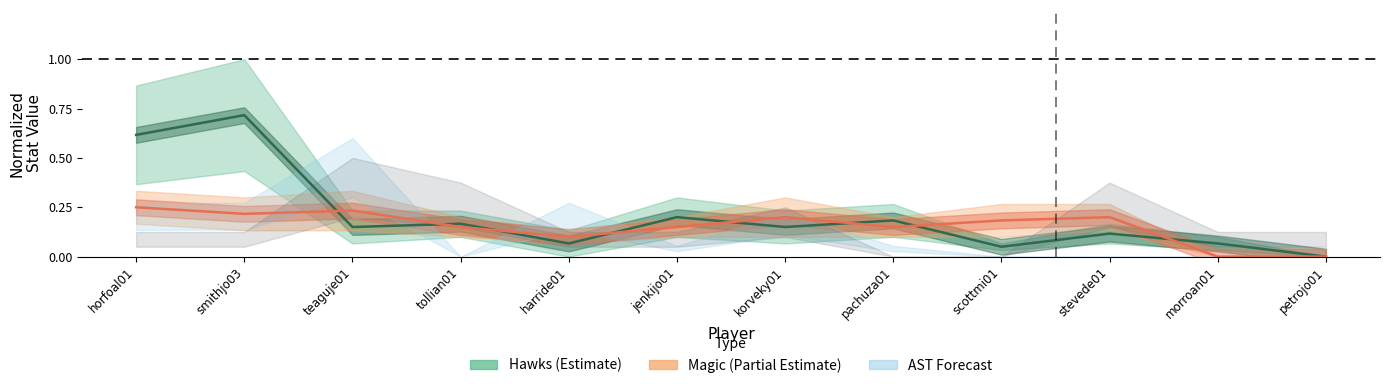

What is the label of the 2nd point from the right?

morroan01